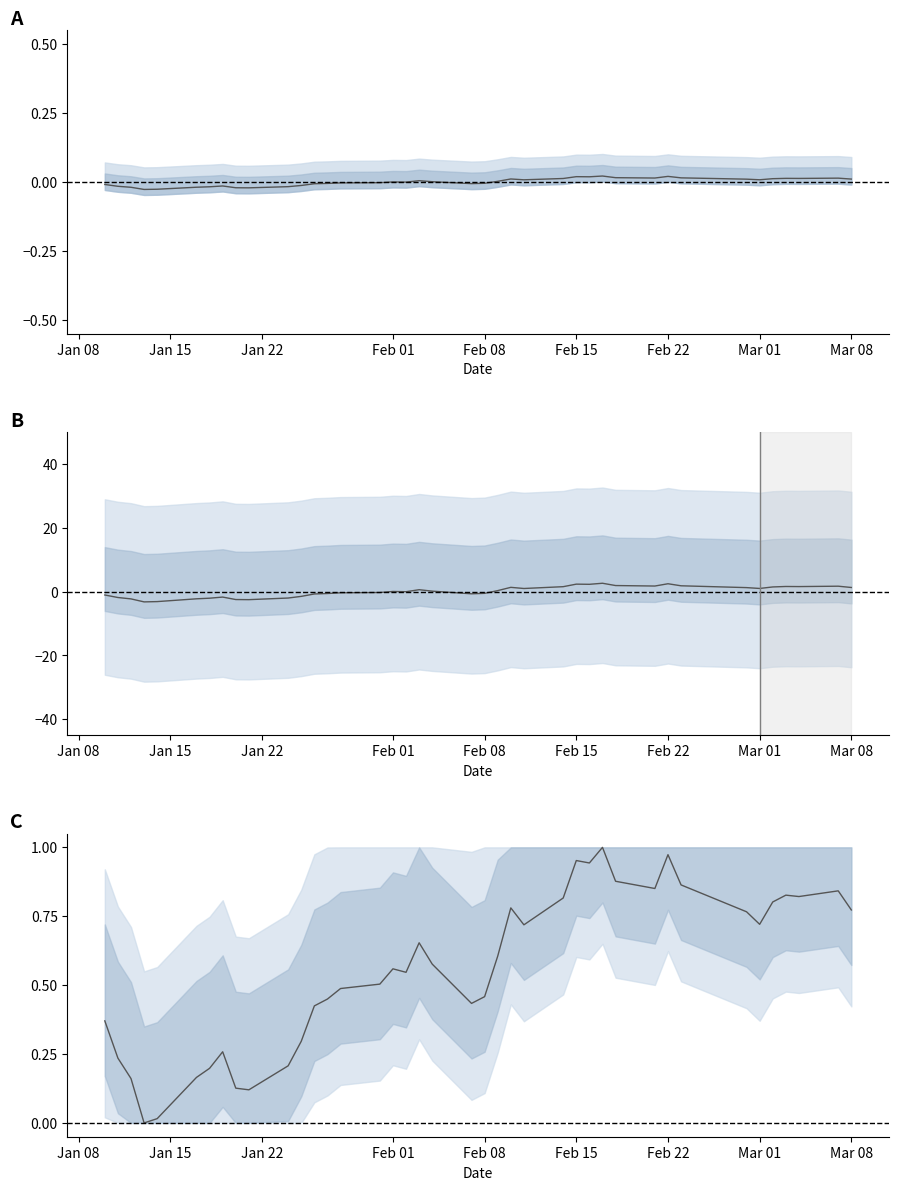

Does the chart display data point markers on the line(s)?

No